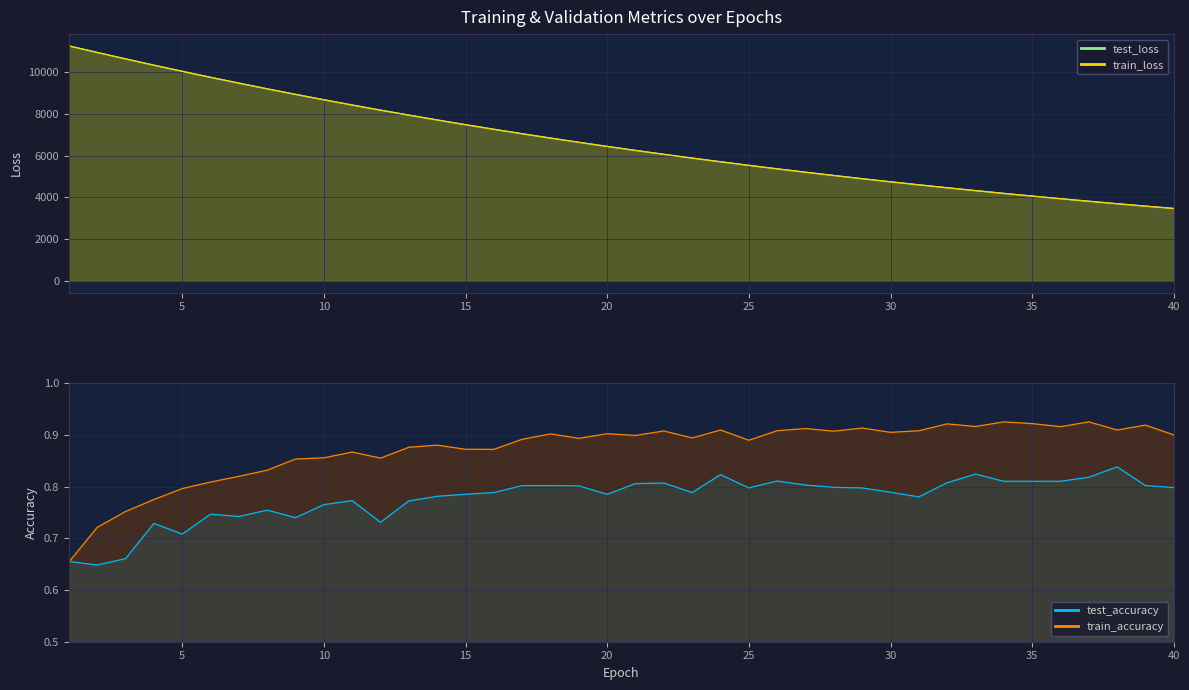

What is the sum of all train_accuracy values?

34.9